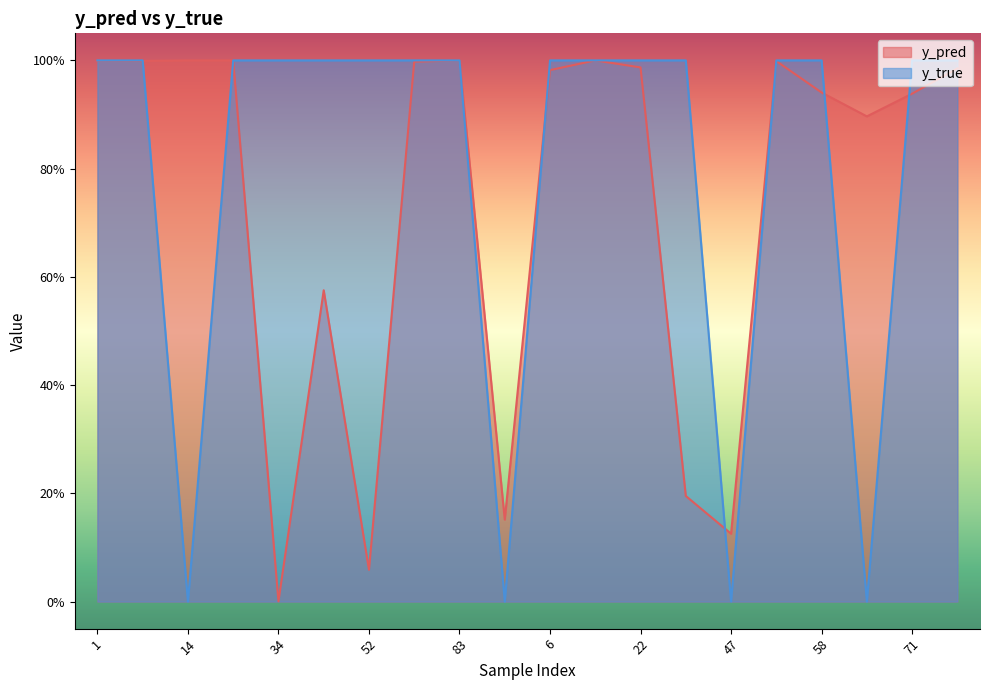

Count the number of categories in the chart.

20